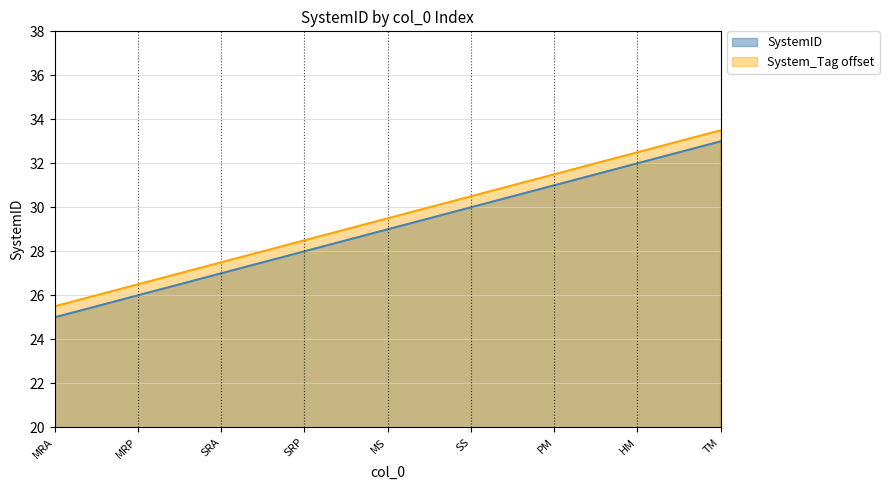

The value of SystemID at HM is 32.0. True or false?

True